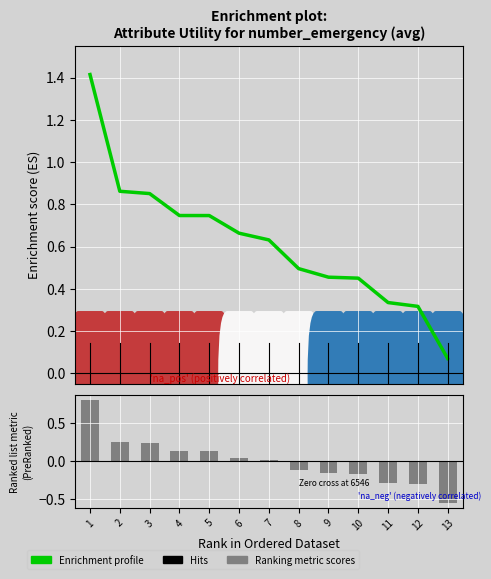

At how many categories does at least one series exceed 0?

13